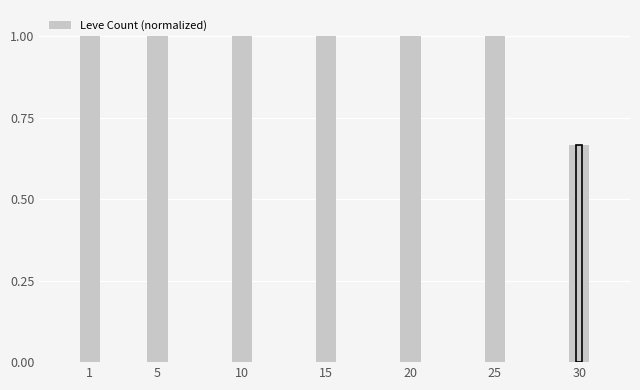

Reading right to left, list all the values displayed in this chart.

0.7	1.0	1.0	1.0	1.0	1.0	1.0